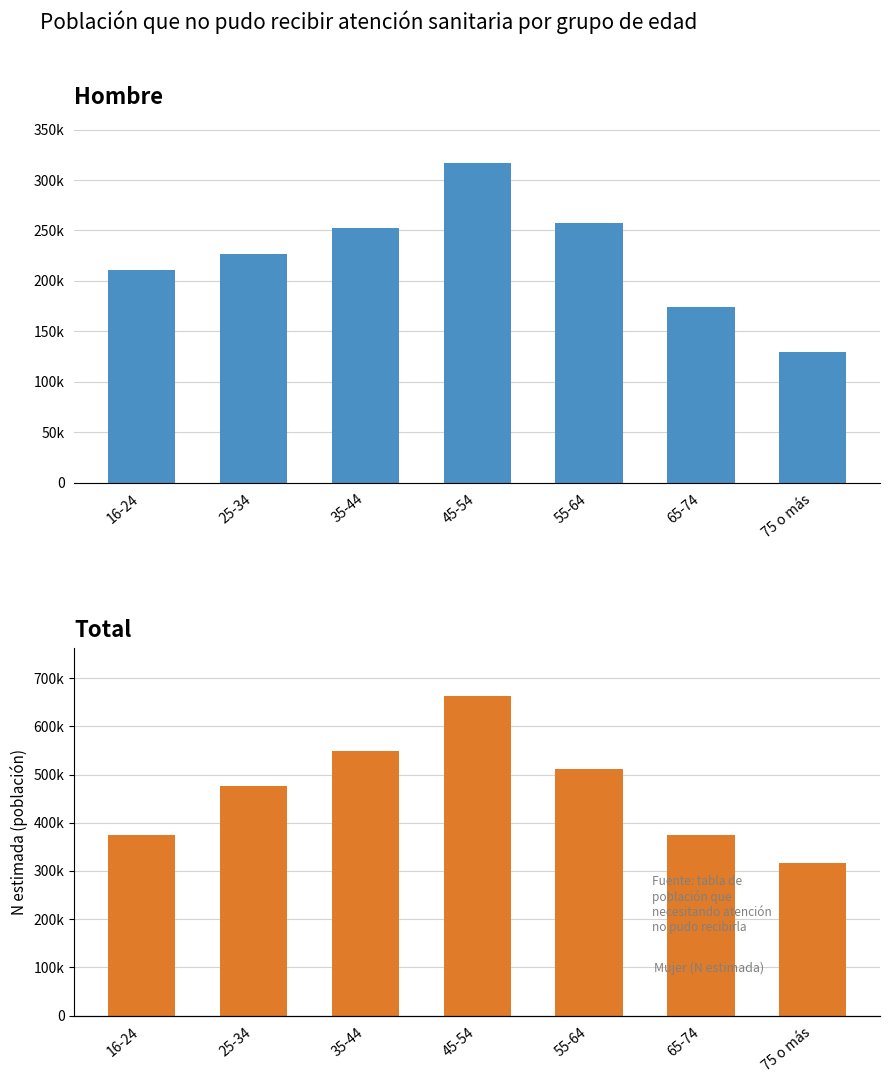

What value does the Hombre (N estimada) series have at 45-54, to the nearest 10?

317070